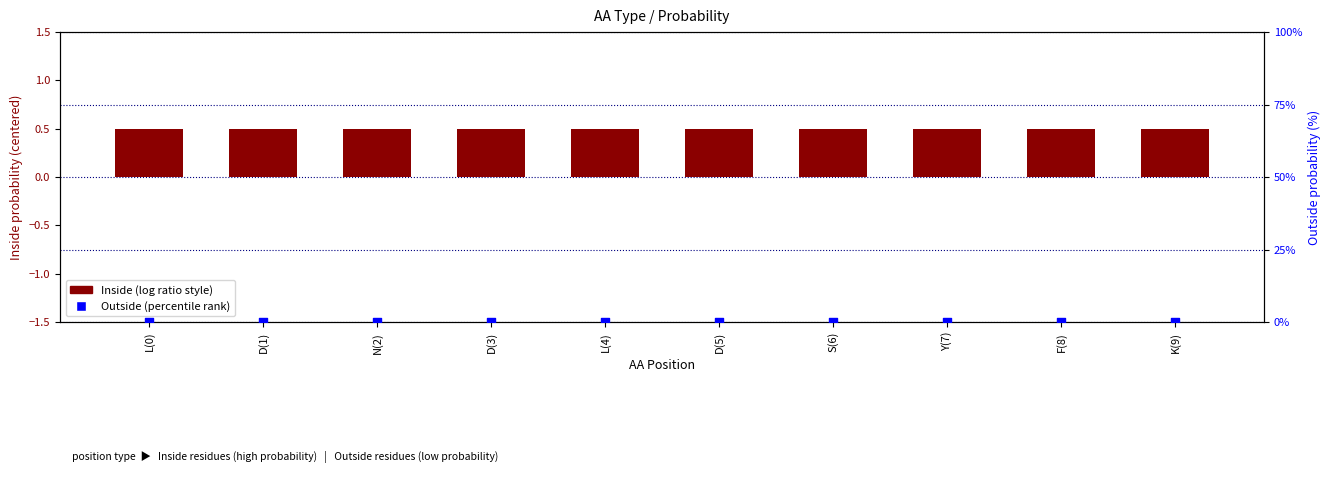

Which series has the widest spread of Y values?

Inside (centered)